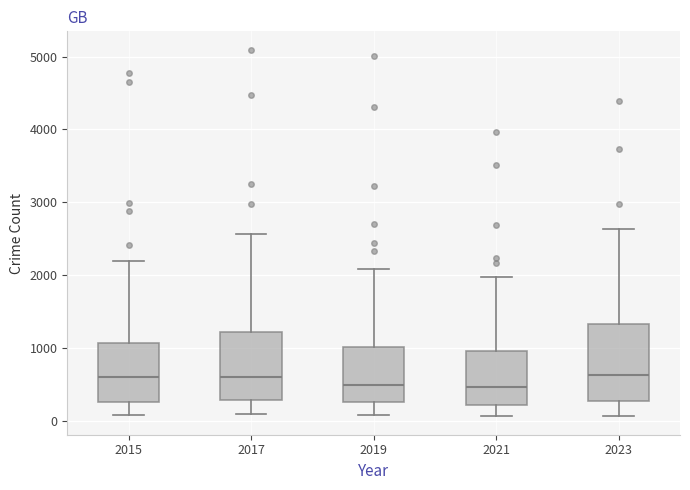

Comparing the boxes themselves (not the whiskers), which one is the tallest?

2023